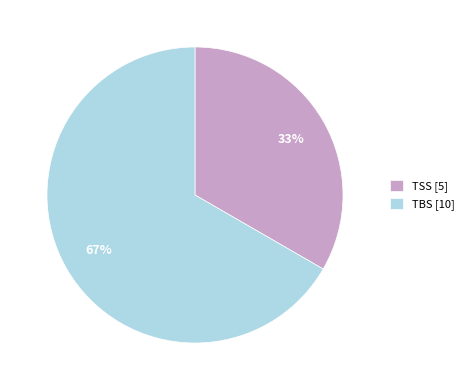

Which slice represents more than half of the pie?

TBS [10]